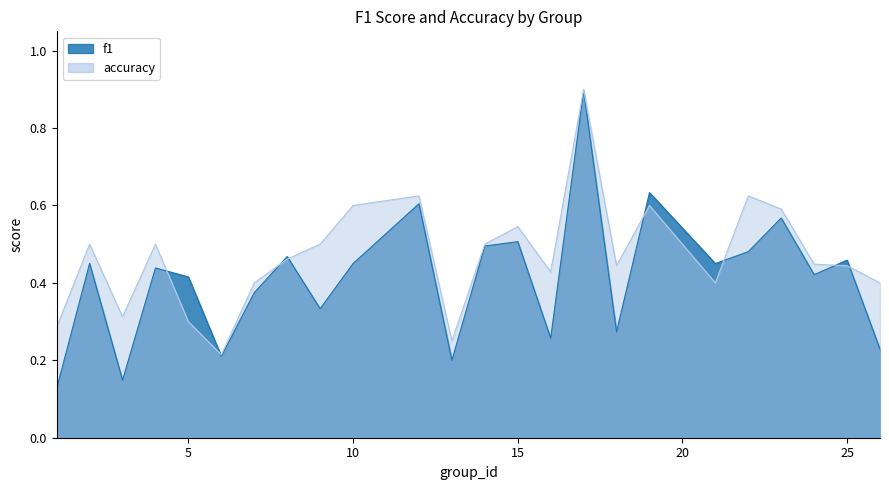

How many distinct data groups are displayed?

2